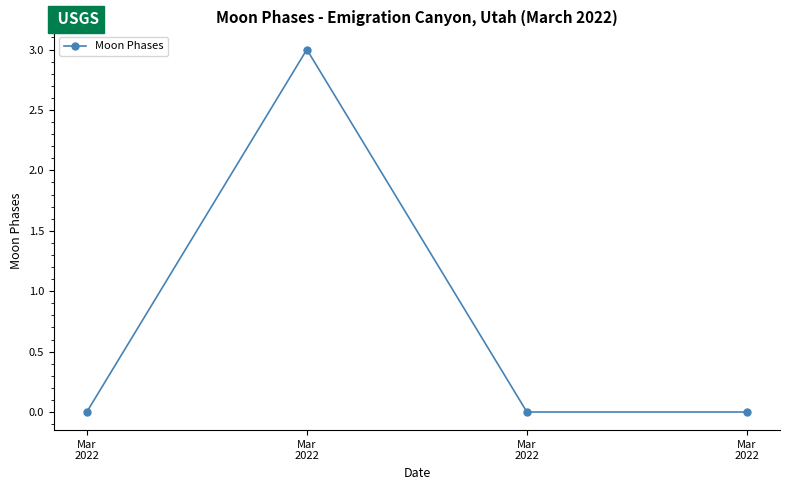

What is the sum of all values?

3